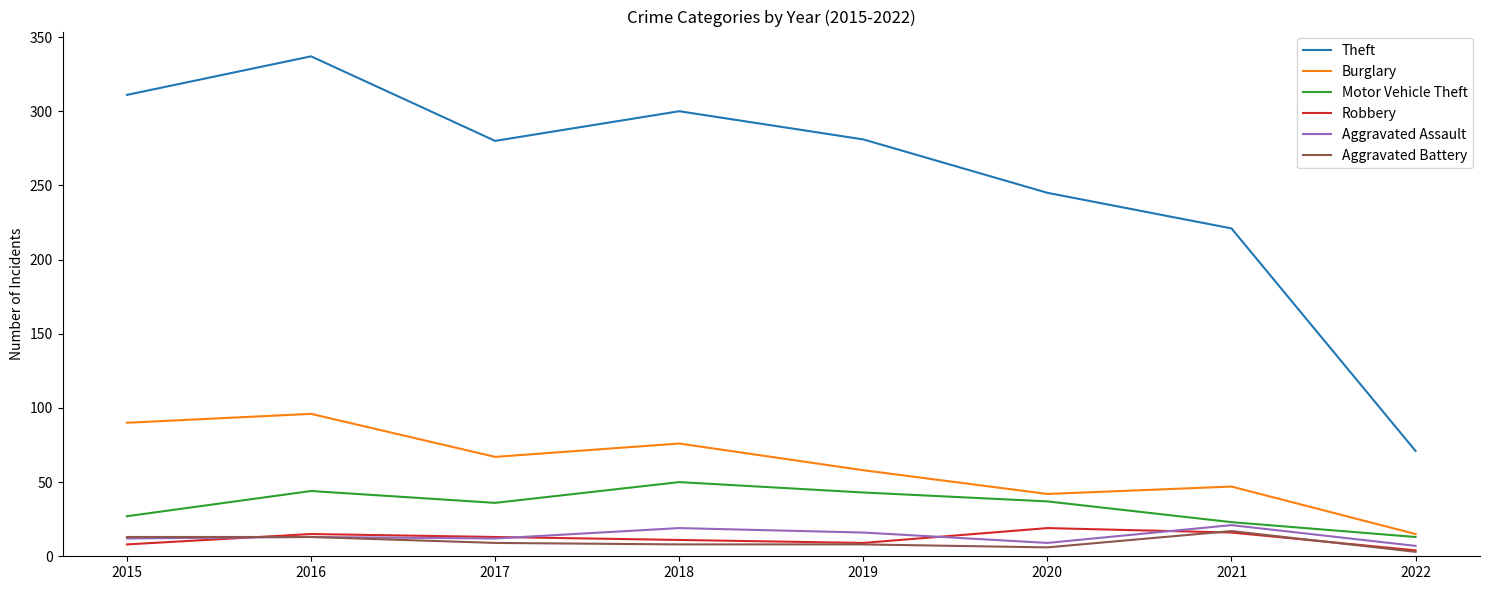

How many interior local peaks does the Burglary series have?

3